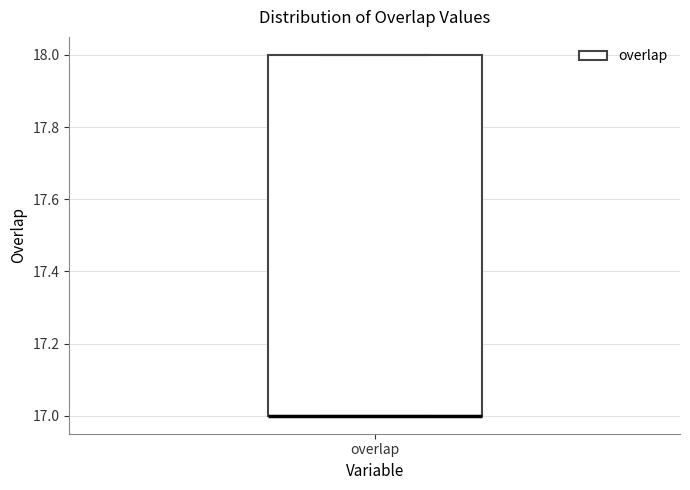

Where is the lower edge of the box for overlap on the y-axis? The values are not printed on the chart, so give them approximately, as read against the axis.

17